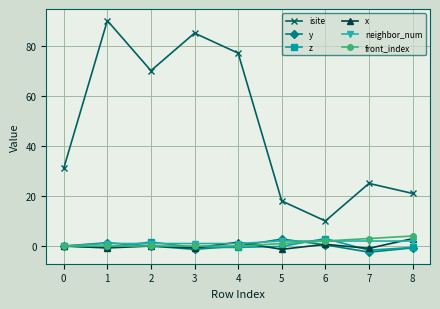

True or false: z and isite cross at least once.

False